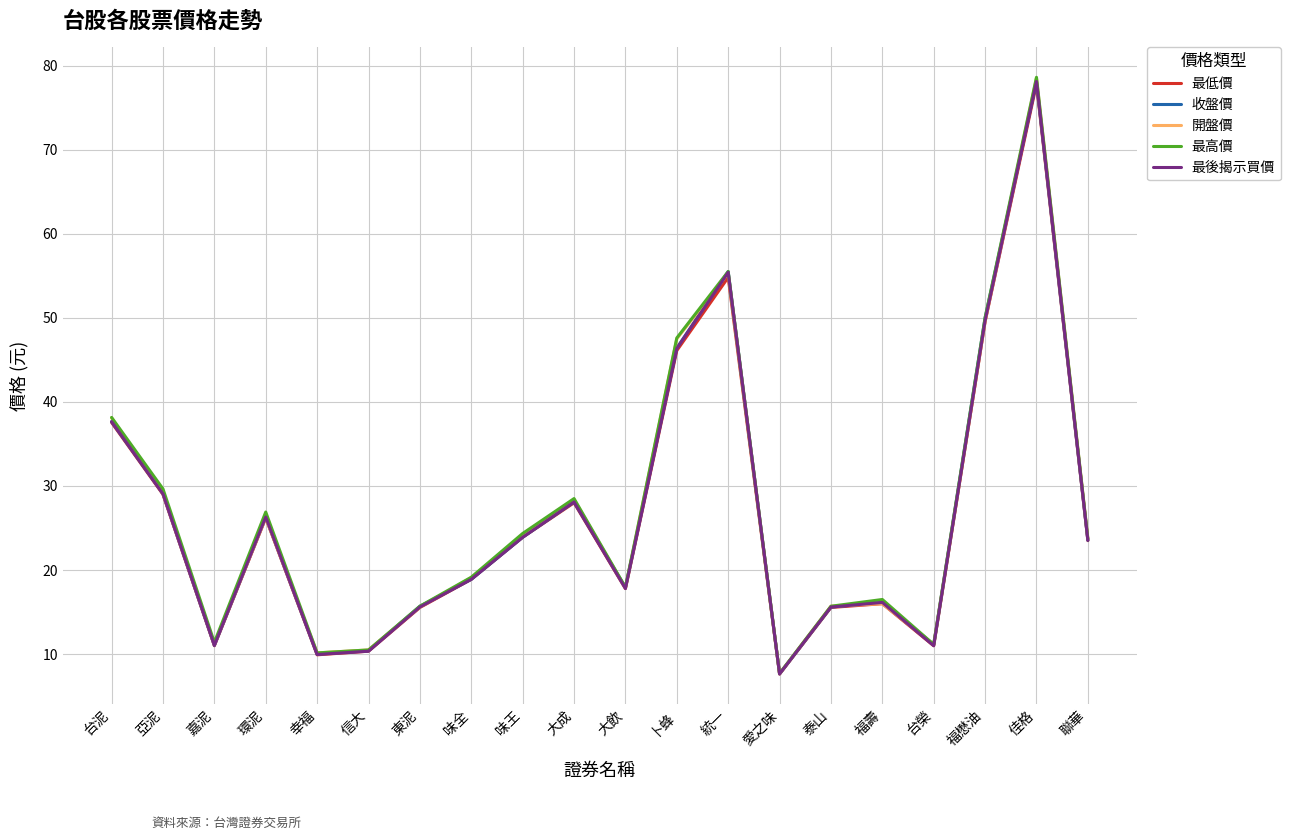

Read the 收盤價 value at 亞泥.

29.1